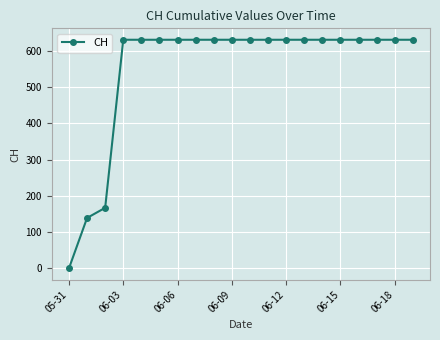

What is the difference between the second highest and minimum values?

631